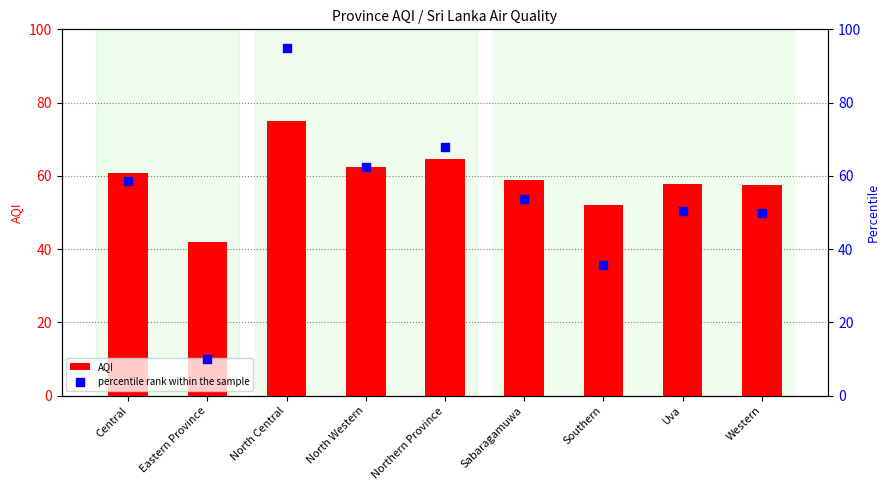

At which category is the sum across all series the highest?

North Central